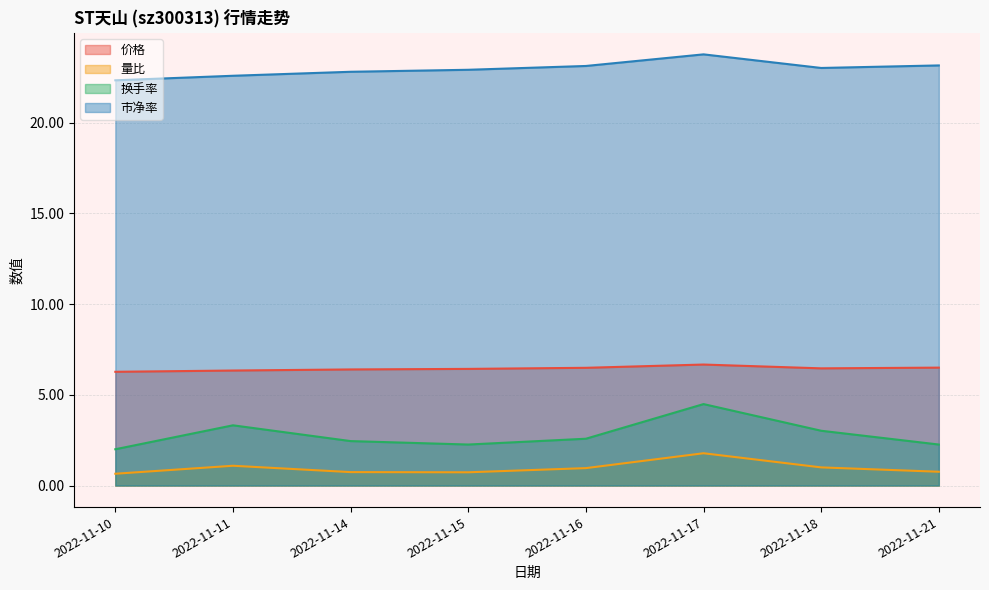

The value of 市净率 at 2022-11-17 is 42.0. True or false?

False